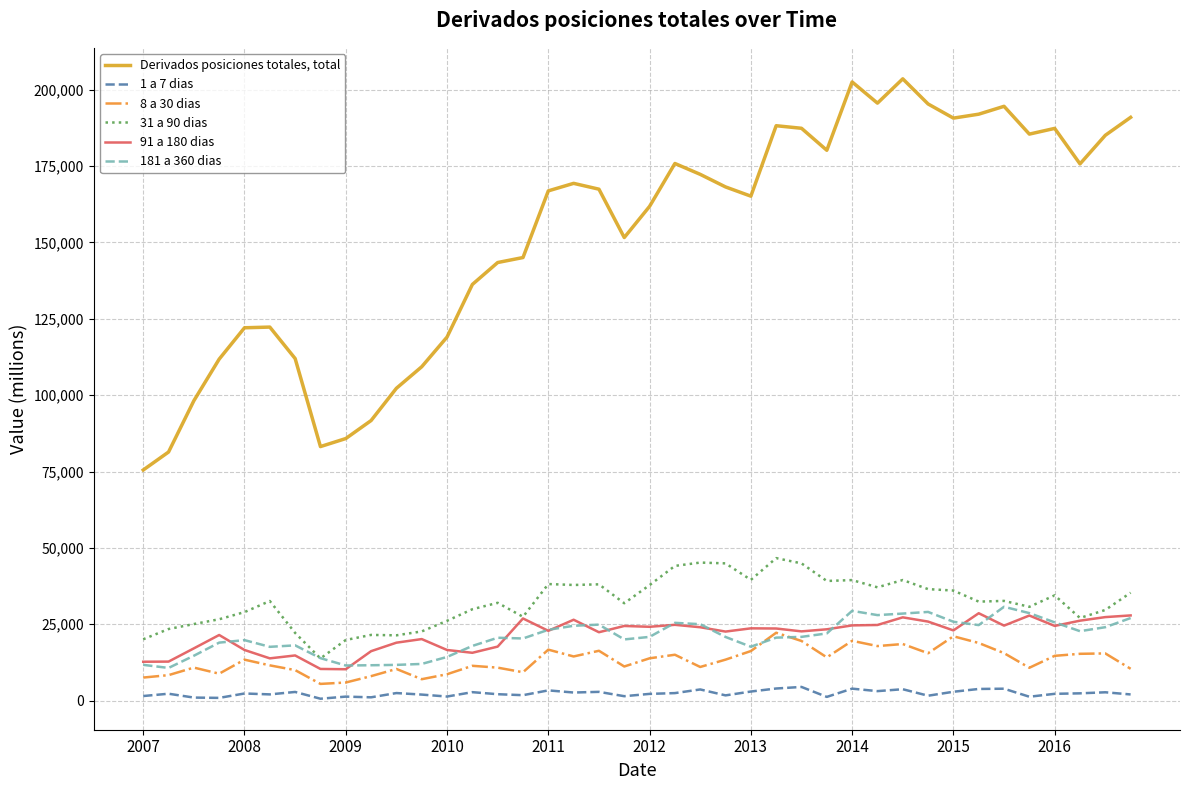

What is the sum of all 31 a 90 dias values?

1292823